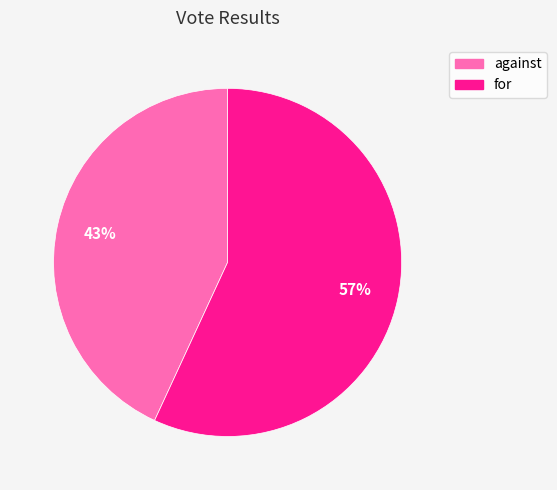

How many segments does this pie chart have?

2